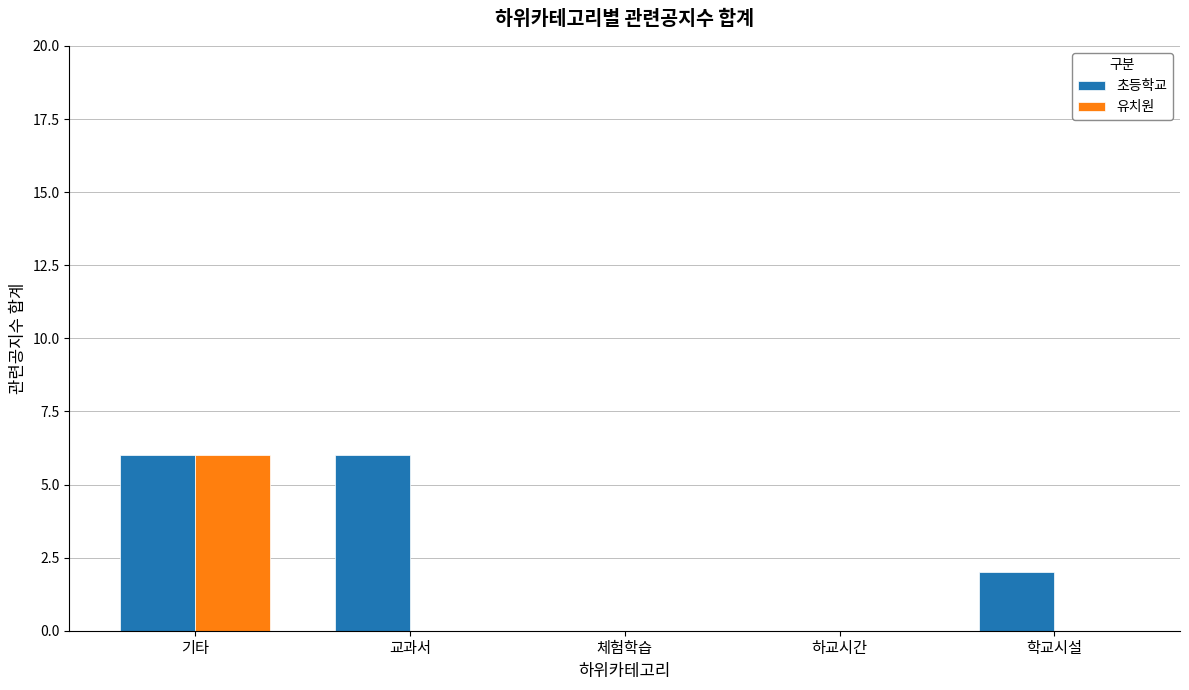

Reading left to right, transcribe all the data shown in this chart.

초등학교: 기타=6	교과서=6	체험학습=0	하교시간=0	학교시설=2
유치원: 기타=6	교과서=0	체험학습=0	하교시간=0	학교시설=0